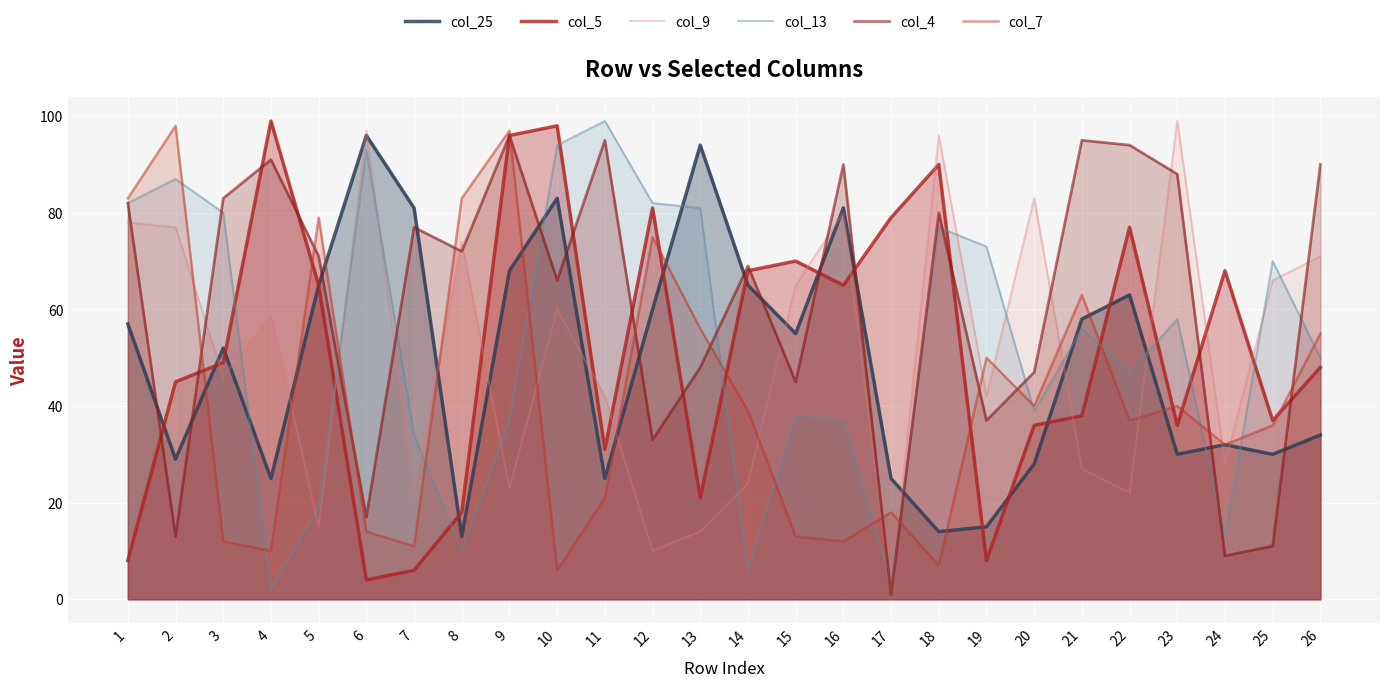

Reading left to right, transcribe all the data shown in this chart.

col_25: 1=57	2=29	3=52	4=25	5=65	6=96	7=81	8=13	9=68	10=83	11=25	12=60	13=94	14=65	15=55	16=81	17=25	18=14	19=15	20=28	21=58	22=63	23=30	24=32	25=30	26=34
col_5: 1=8	2=45	3=49	4=99	5=65	6=4	7=6	8=18	9=96	10=98	11=31	12=81	13=21	14=68	15=70	16=65	17=79	18=90	19=8	20=36	21=38	22=77	23=36	24=68	25=37	26=48
col_9: 1=78	2=77	3=46	4=59	5=15	6=97	7=22	8=74	9=23	10=60	11=42	12=10	13=14	14=24	15=65	16=80	17=1	18=96	19=42	20=83	21=27	22=22	23=99	24=28	25=66	26=71
col_13: 1=82	2=87	3=80	4=2	5=19	6=93	7=34	8=10	9=37	10=94	11=99	12=82	13=81	14=6	15=38	16=37	17=3	18=77	19=73	20=39	21=56	22=47	23=58	24=13	25=70	26=50
col_4: 1=82	2=13	3=83	4=91	5=71	6=17	7=77	8=72	9=96	10=66	11=95	12=33	13=48	14=69	15=45	16=90	17=1	18=80	19=37	20=47	21=95	22=94	23=88	24=9	25=11	26=90
col_7: 1=83	2=98	3=12	4=10	5=79	6=14	7=11	8=83	9=97	10=6	11=21	12=75	13=56	14=39	15=13	16=12	17=18	18=7	19=50	20=40	21=63	22=37	23=40	24=32	25=36	26=55